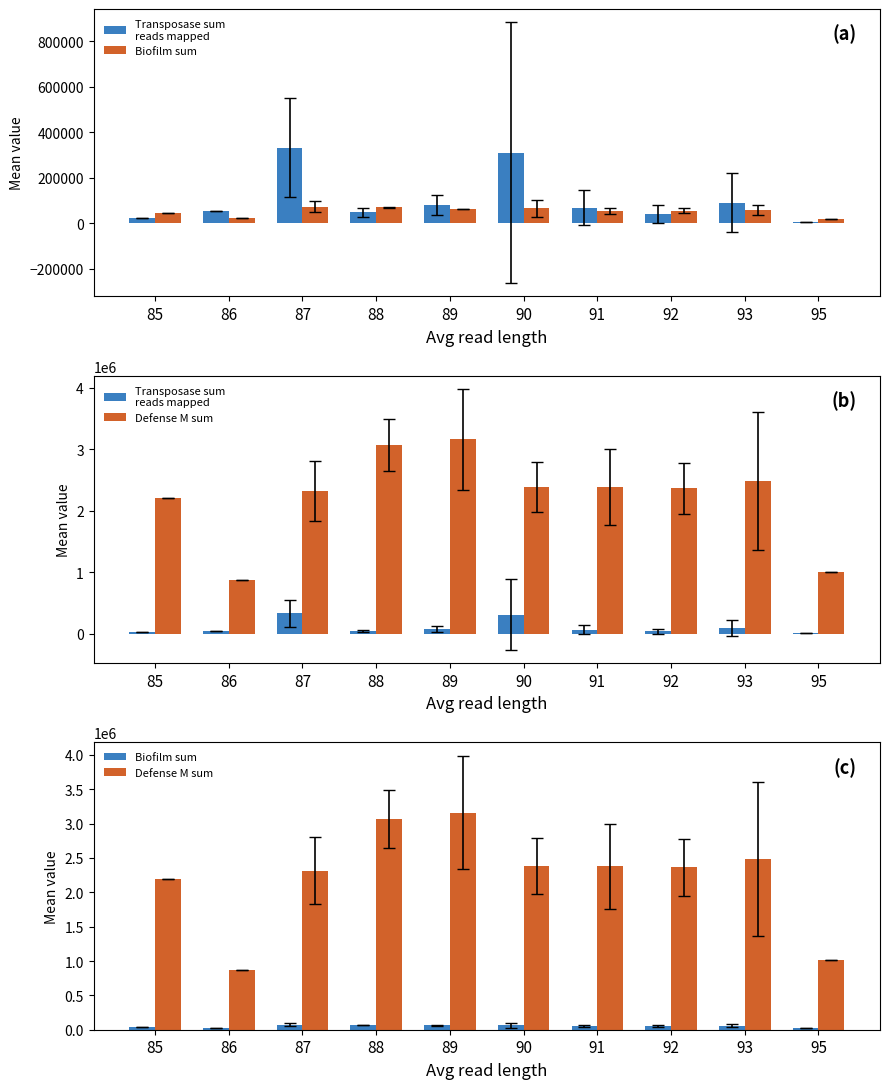

Between 89 and 95, which is larger?

89